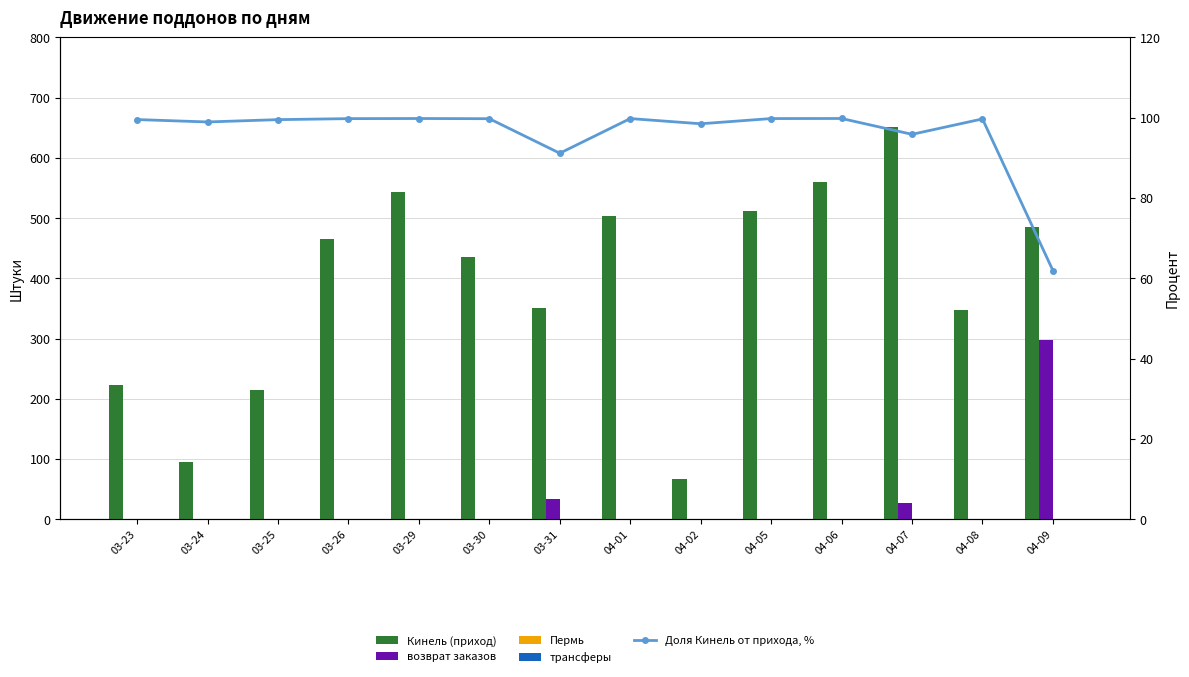

What is the difference between the highest and lowest values at 04-01?

503.0